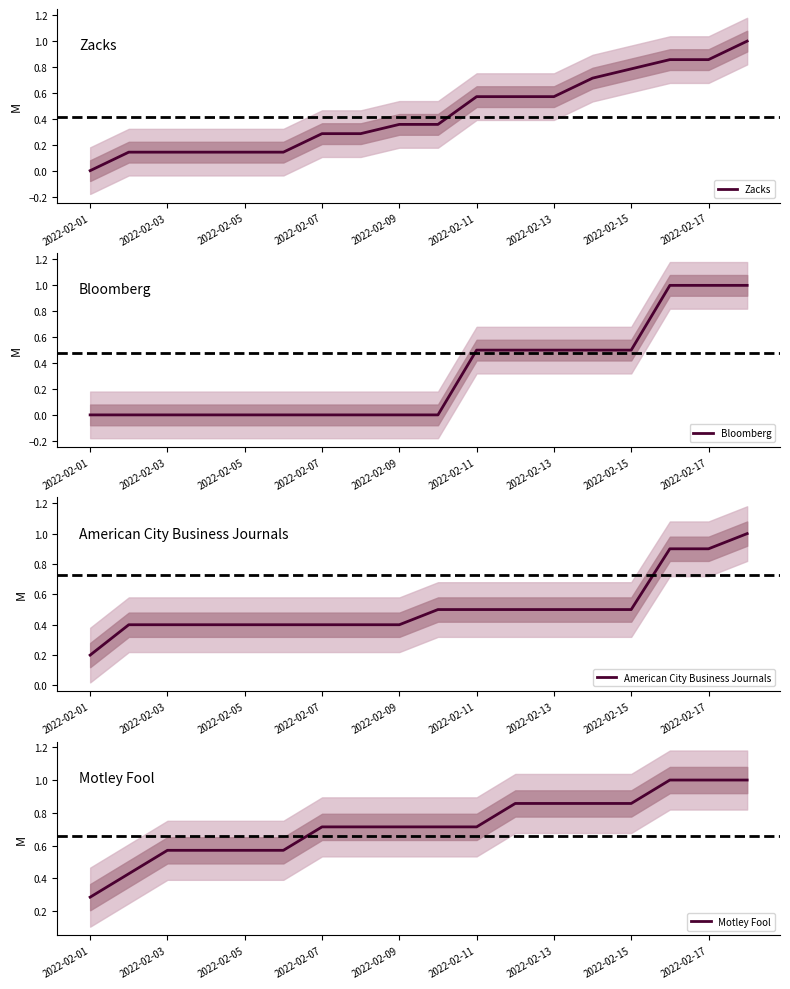

True or false: Motley Fool has more than 2 points higher than both neighbors.

False